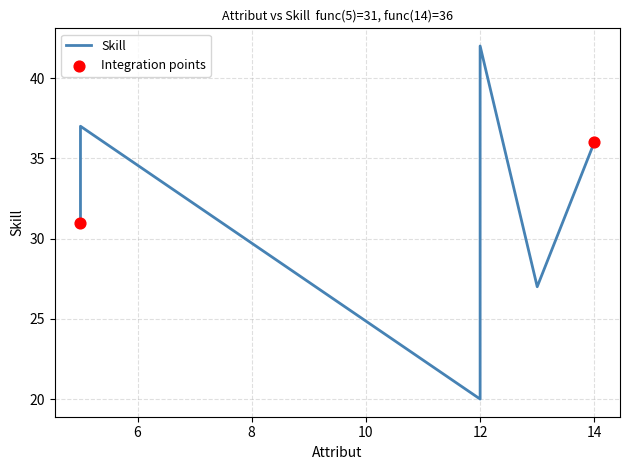

At how many categories does at least one series exceed 40?

1